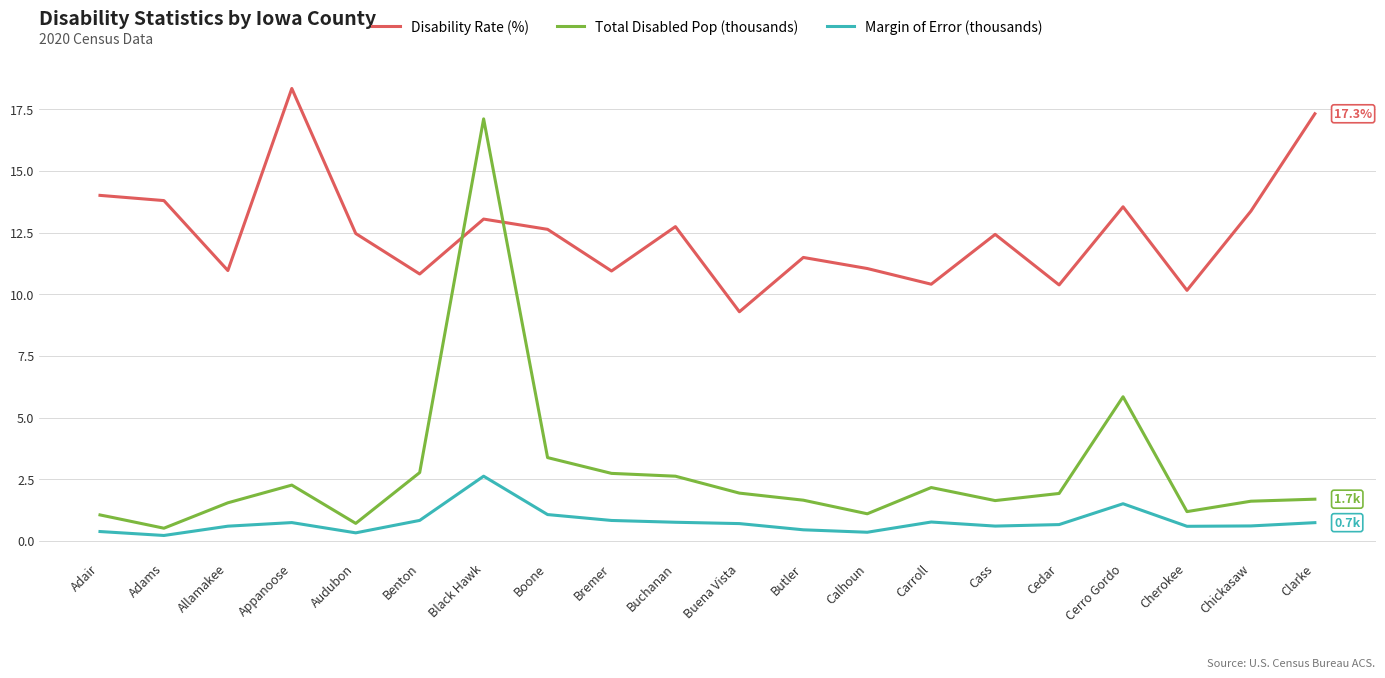

Between Allamakee and Bremer, which series saw the biggest shift?

Total Disabled Pop (thousands)